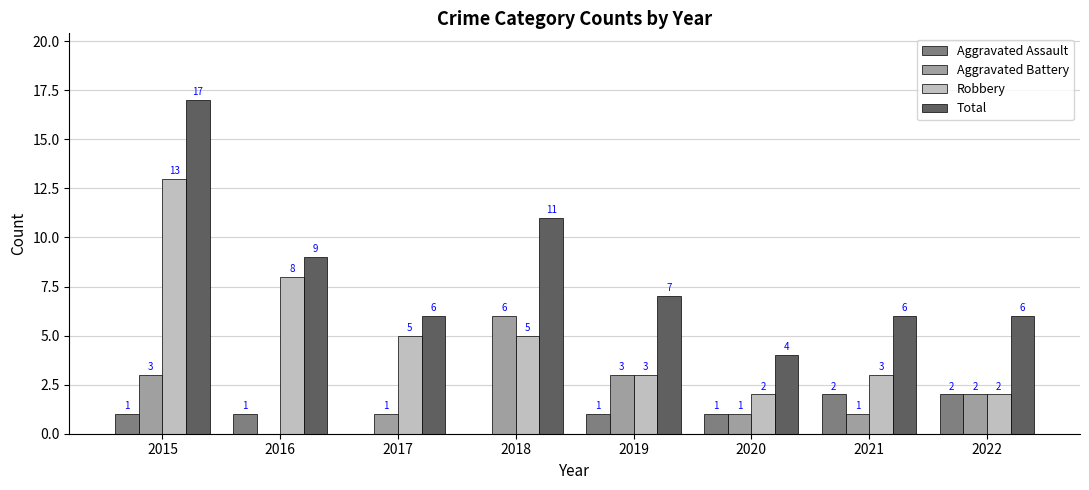

Are the bars grouped side by side (vs. stacked)?

Yes